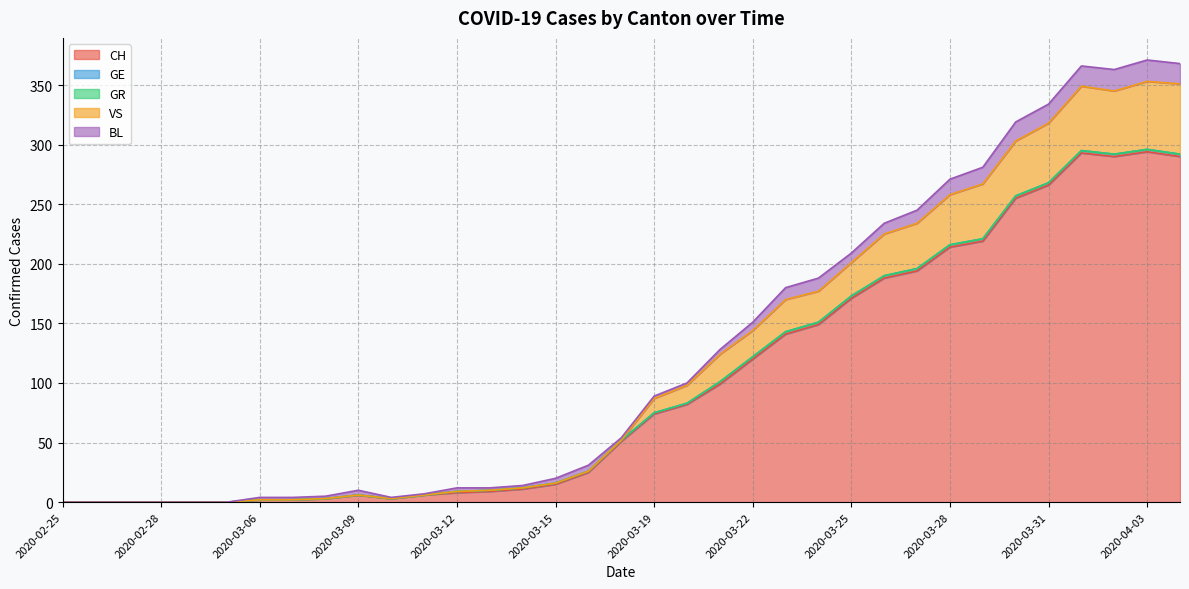

What is the label of the 26th point from the right?

2020-03-09